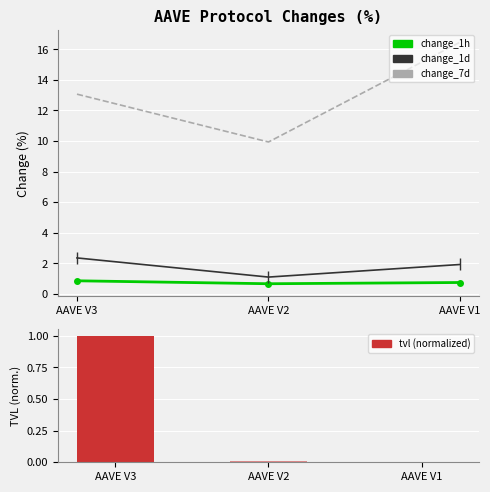

Which series has the largest total across all categories?

change_7d